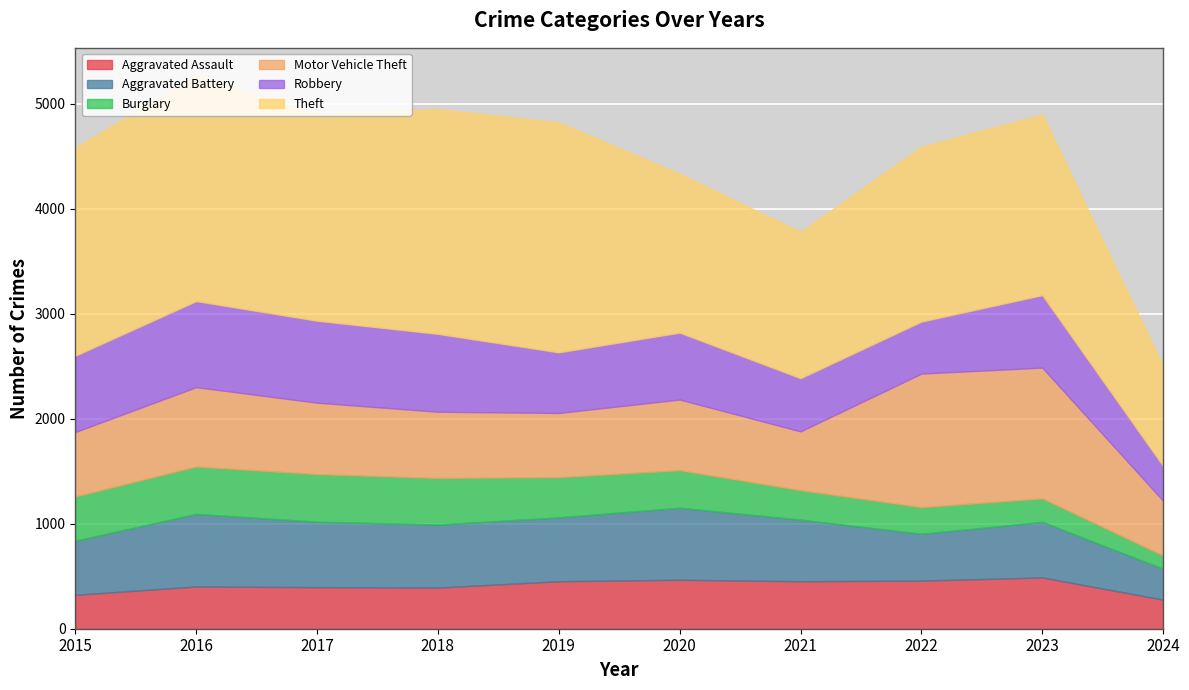

Reading left to right, what are all the values shown in this chart?

Aggravated Assault: 2015=323	2016=402	2017=396	2018=392	2019=452	2020=466	2021=452	2022=458	2023=488	2024=277
Aggravated Battery: 2015=515	2016=691	2017=623	2018=600	2019=608	2020=686	2021=587	2022=446	2023=529	2024=294
Burglary: 2015=421	2016=451	2017=453	2018=443	2019=383	2020=357	2021=280	2022=253	2023=224	2024=125
Motor Vehicle Theft: 2015=614	2016=756	2017=680	2018=631	2019=611	2020=673	2021=560	2022=1272	2023=1245	2024=522
Robbery: 2015=726	2016=819	2017=780	2018=741	2019=577	2020=637	2021=506	2022=495	2023=690	2024=330
Theft: 2015=1981	2016=2148	2017=1968	2018=2140	2019=2190	2020=1512	2021=1392	2022=1664	2023=1720	2024=951